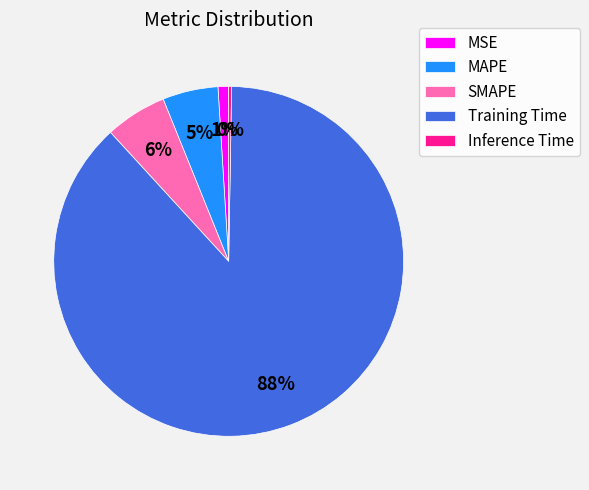

To the nearest percent, what portion does SMAPE represent?

6%